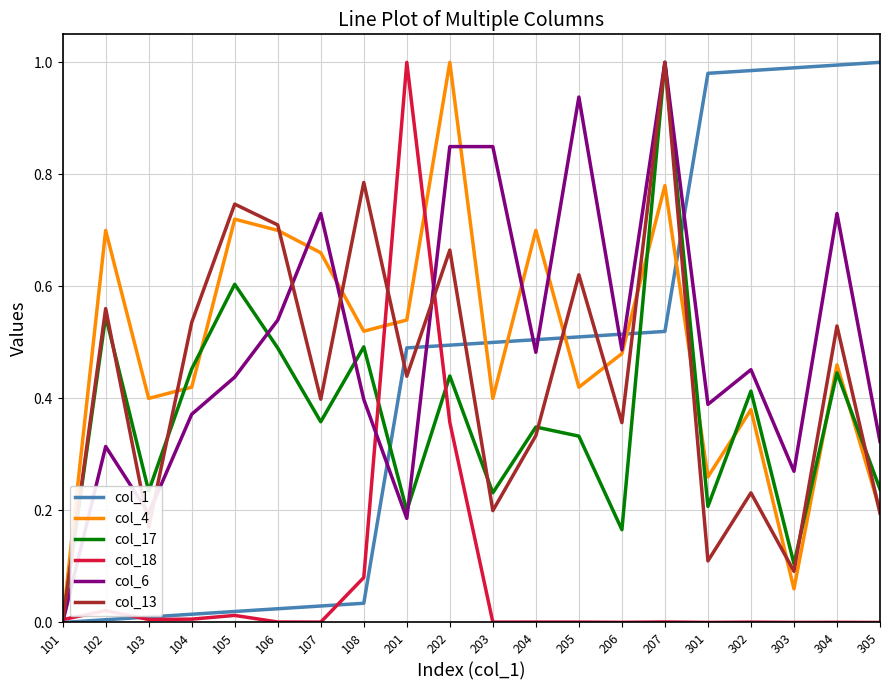

Is the value of col_6 at 106 greater than the value of col_1 at 202?

Yes